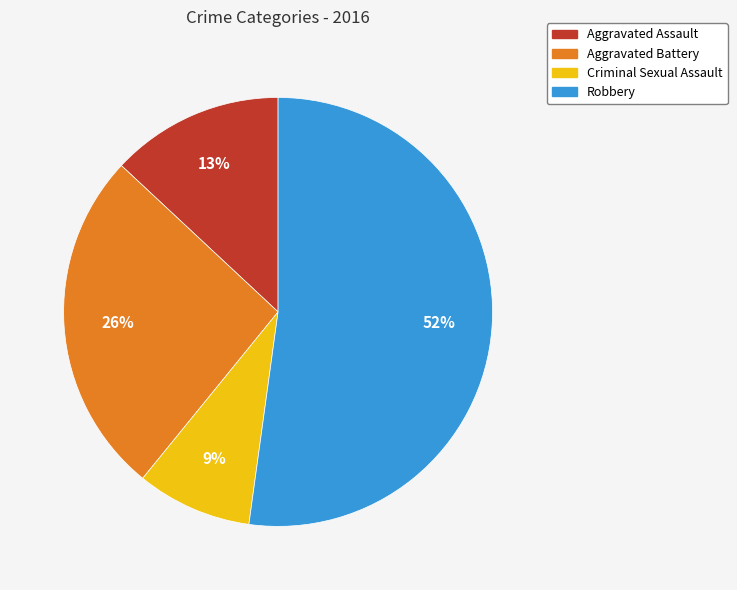

Count the number of slices in the pie.

4